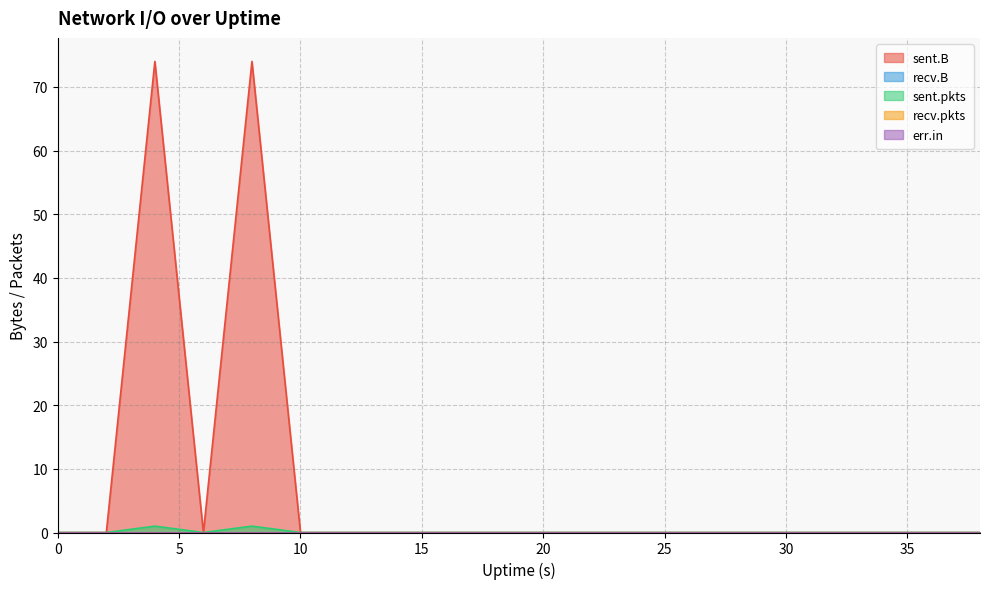

Which series has the largest range (max minus min)?

sent.B